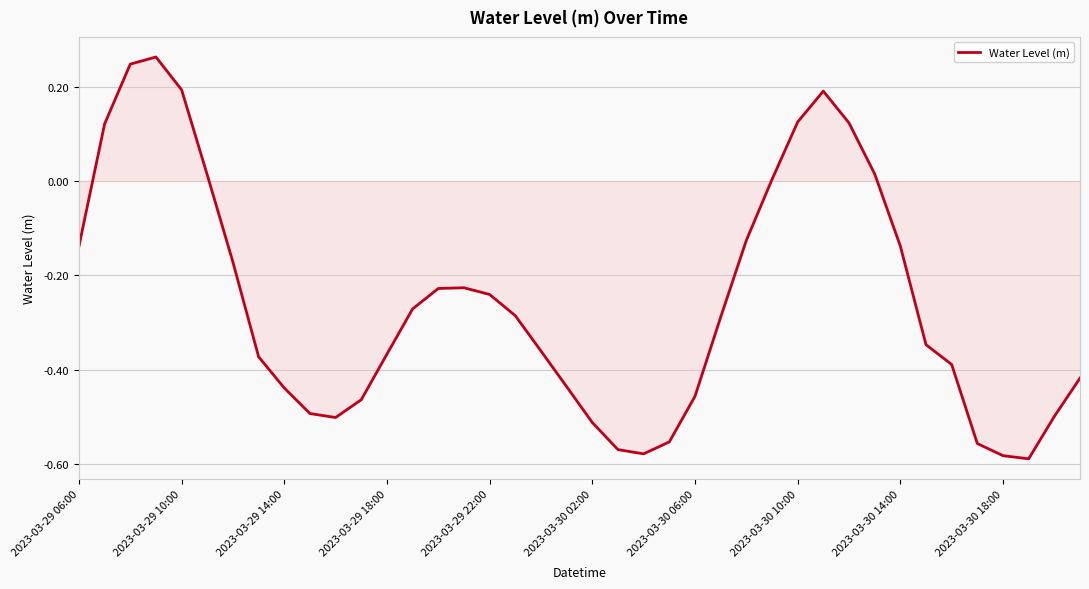

What is the difference between the maximum and minimum values?

0.9